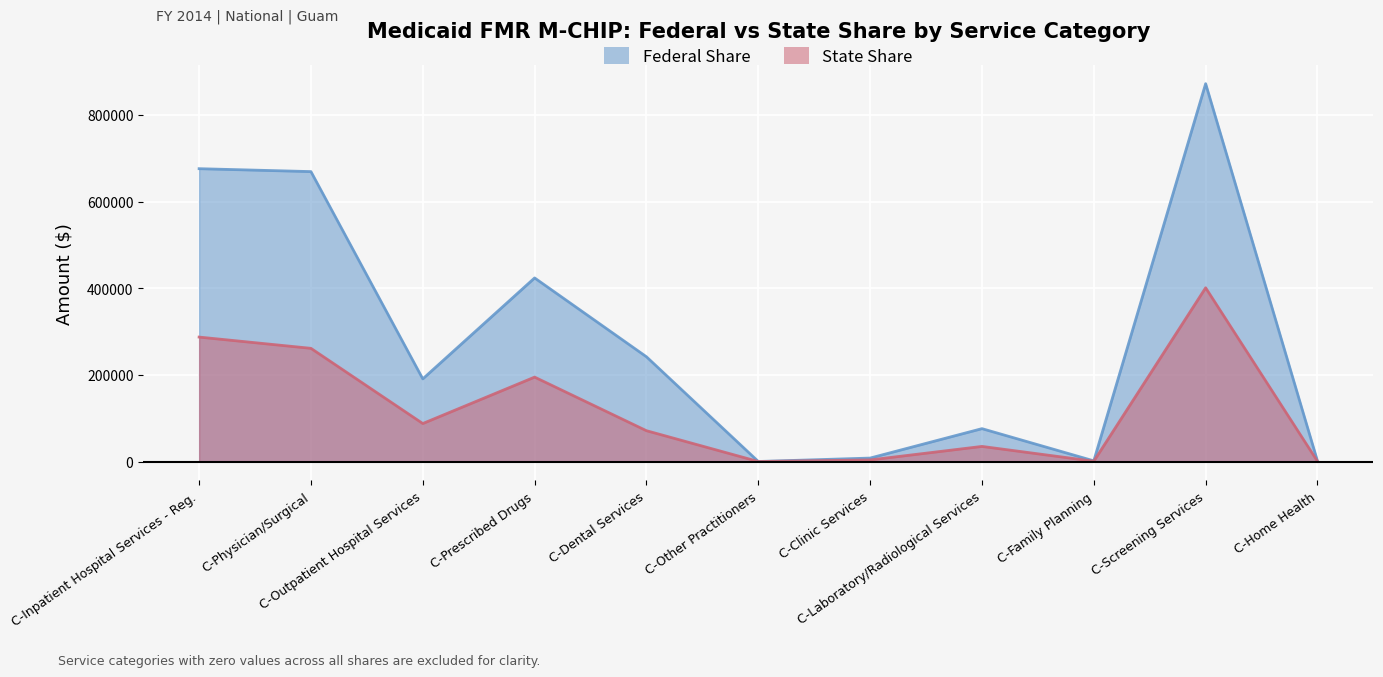

Is it true that Federal Share equals 33494 at C-Laboratory/Radiological Services?

False